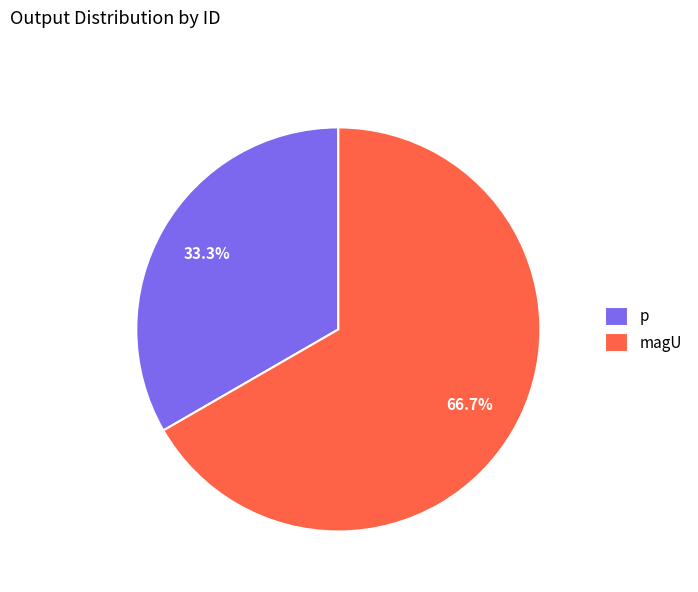

Is it true that magU is 99% of the pie?

False